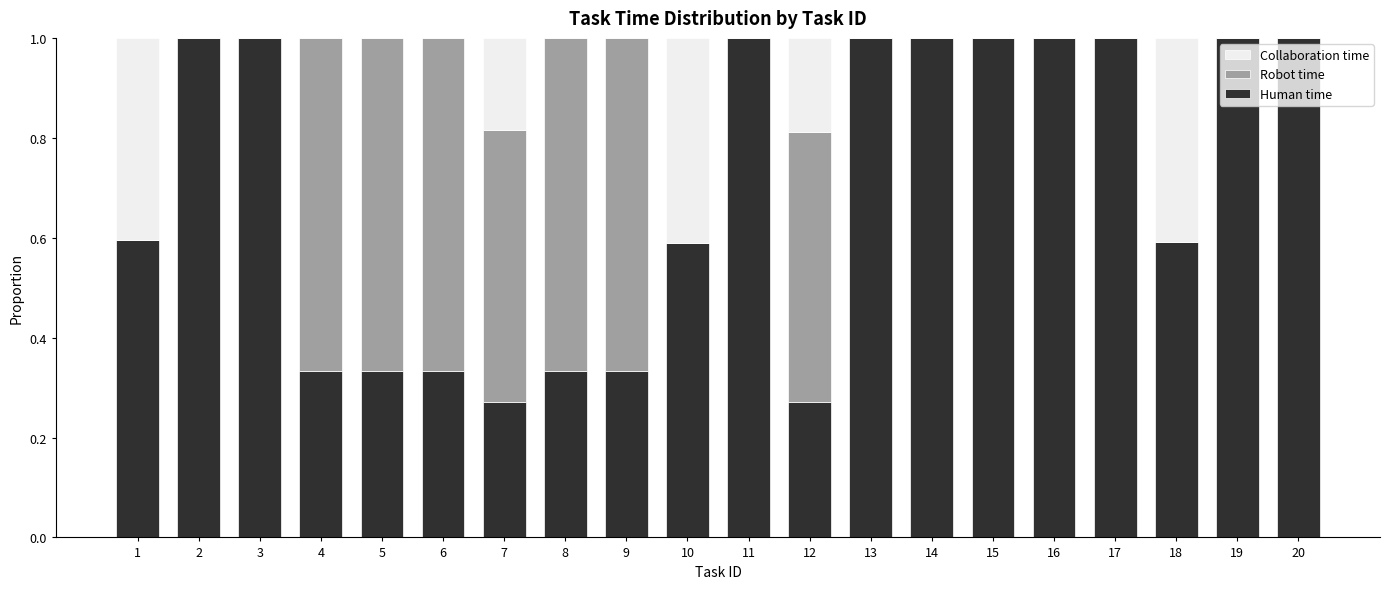

Are the bars grouped side by side (vs. stacked)?

No